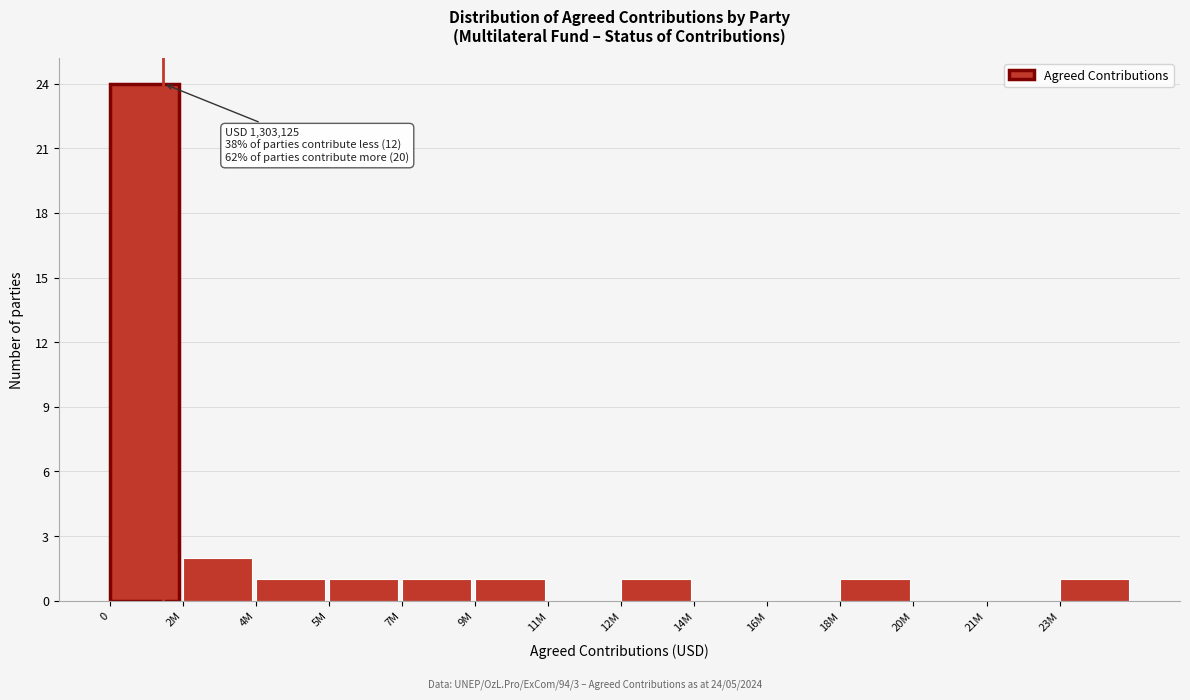

Reading left to right, list all the values displayed in this chart.

0=24	2M=2	4M=1	5M=1	7M=1	9M=1	11M=0	12M=1	14M=0	16M=0	18M=1	20M=0	21M=0	23M=1